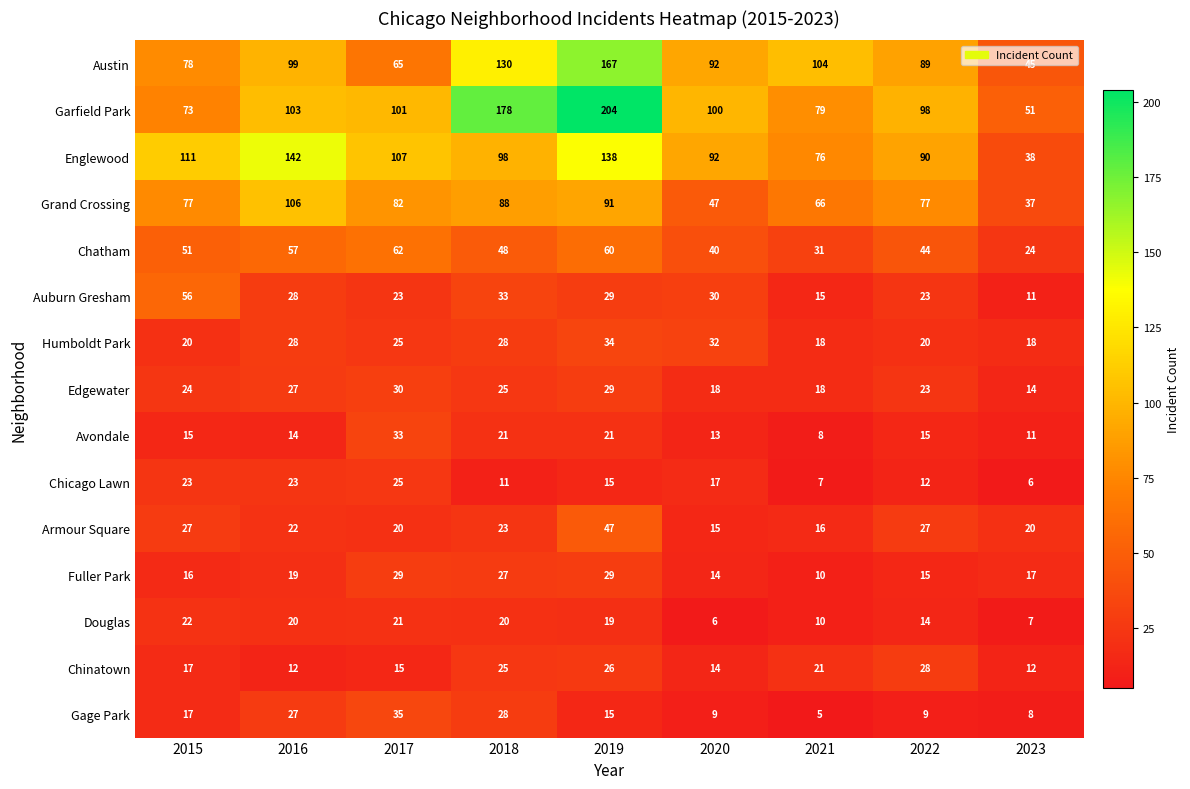

What is the difference between the maximum and minimum values in the Edgewater series?

16